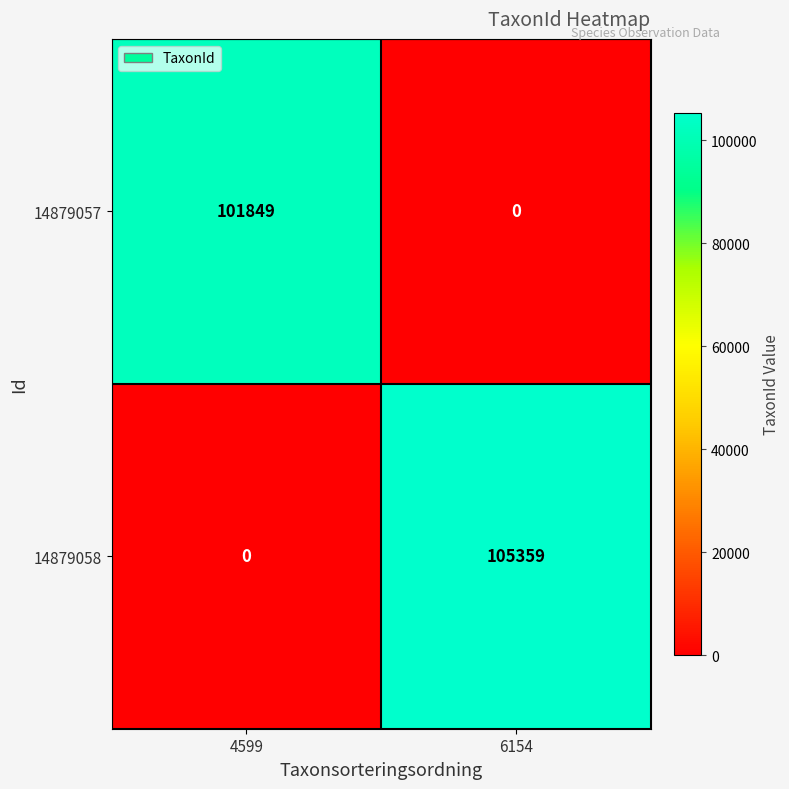

Reading right to left, what are all the values shown in this chart?

14879057: 6154=0	4599=101849
14879058: 6154=105359	4599=0